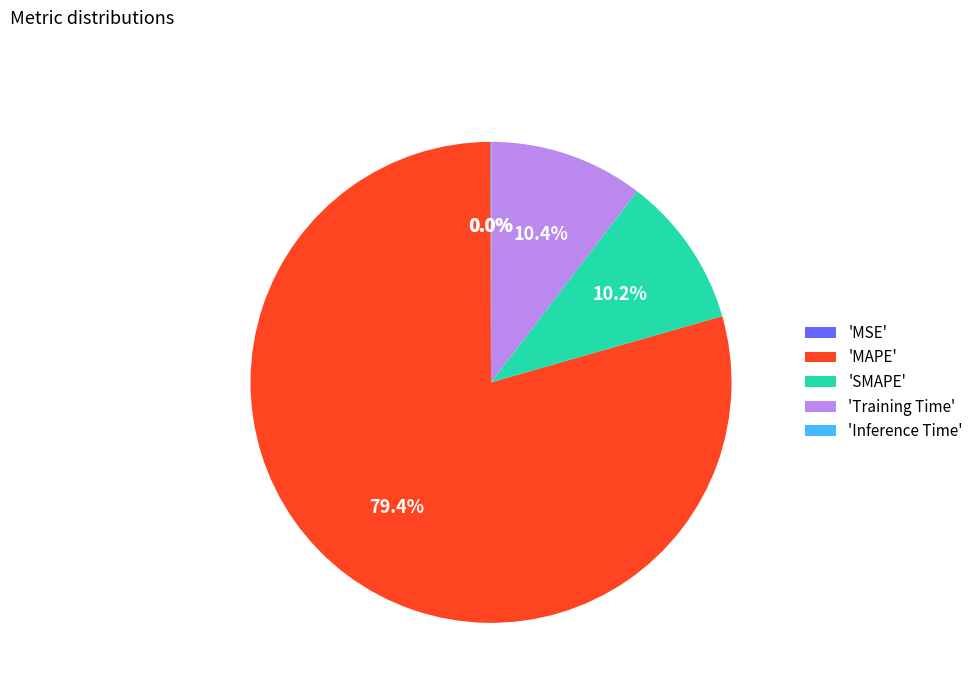

Which slice is the largest?

'MAPE'